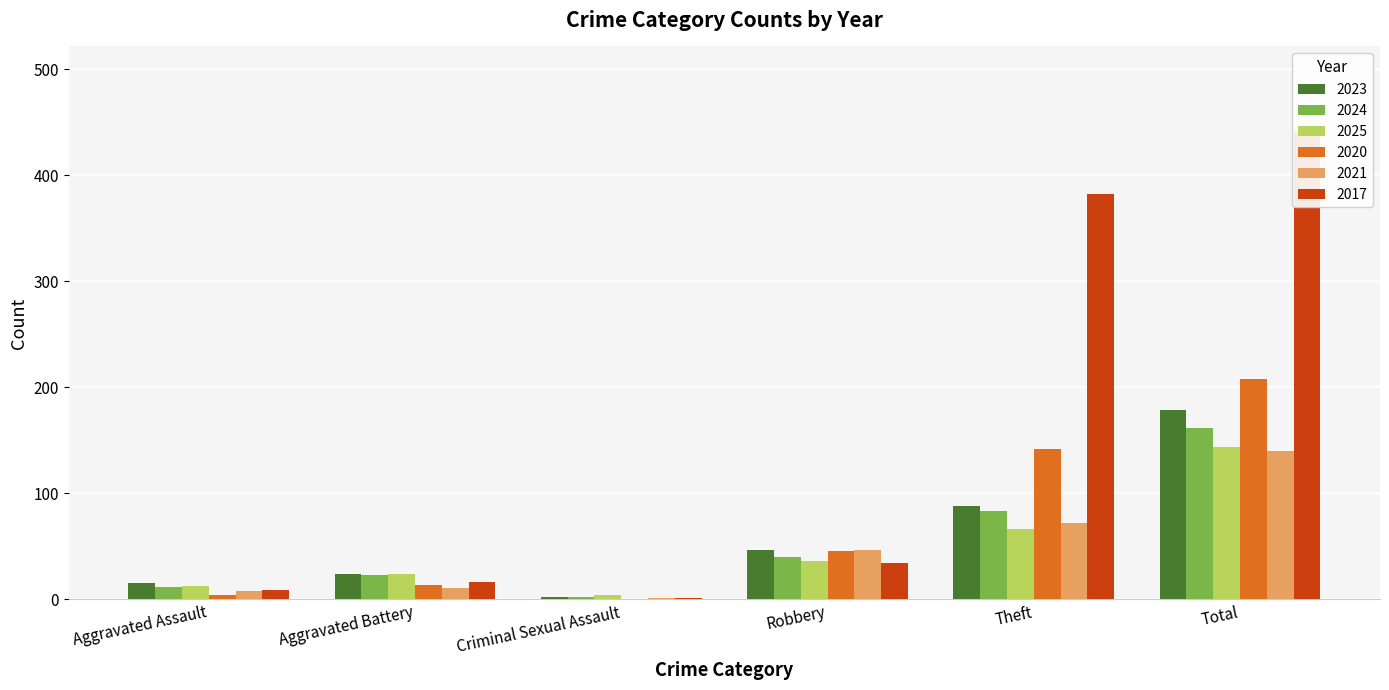

The value of 2023 at Total is 179. True or false?

True